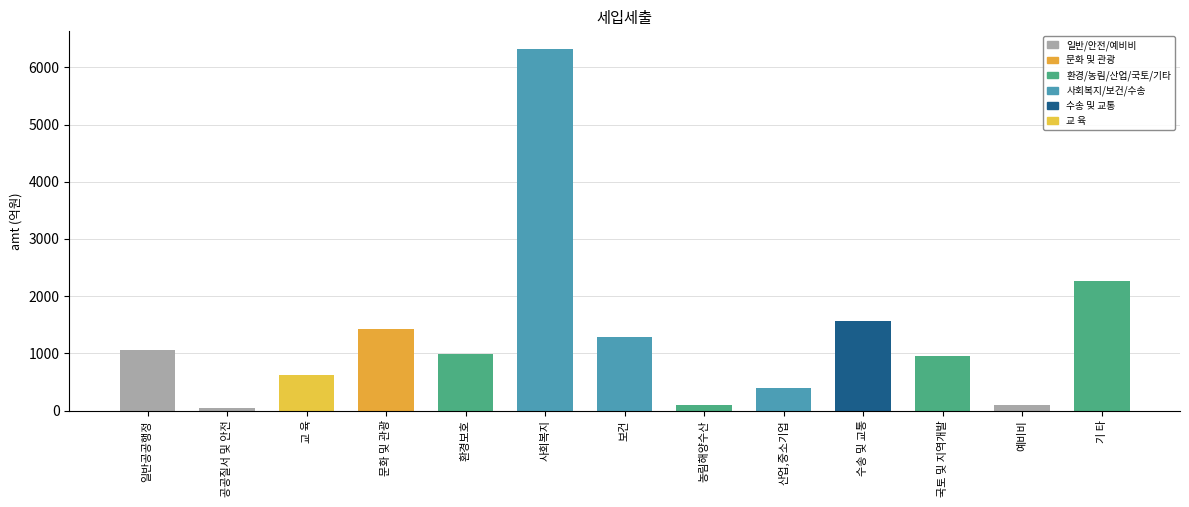

The chart shows a value of 2269.3 at 기 타. True or false?

True